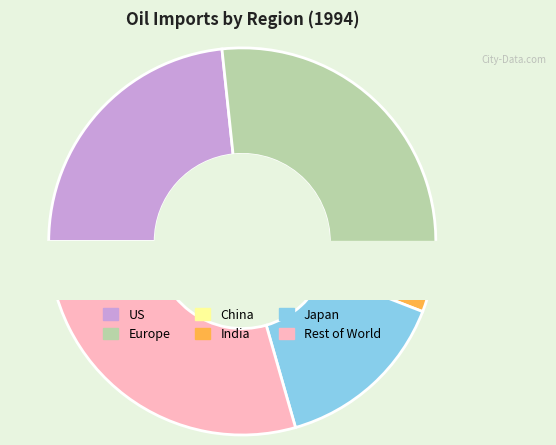

Rank the categories by value from highest to lowest.

Rest of World, Europe, US, Japan, India, China